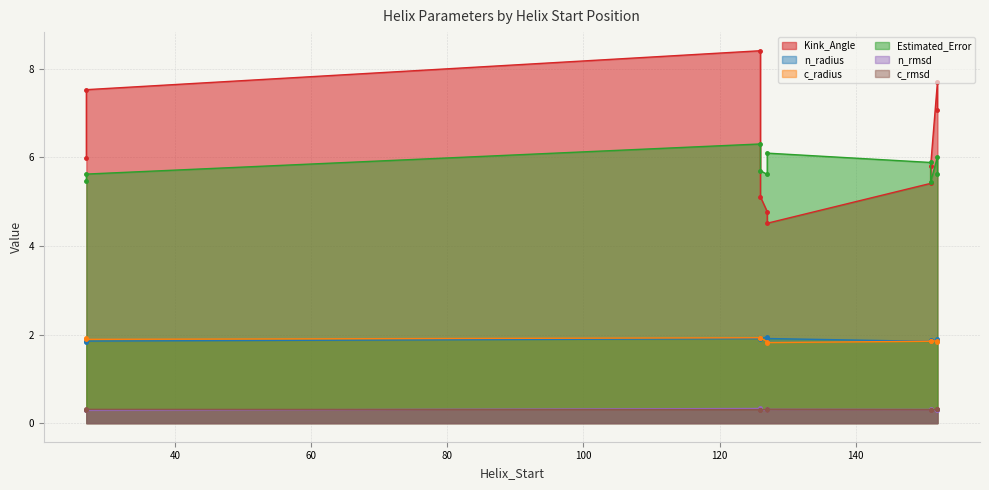

The c_radius series shows 3.2 at 151. True or false?

False